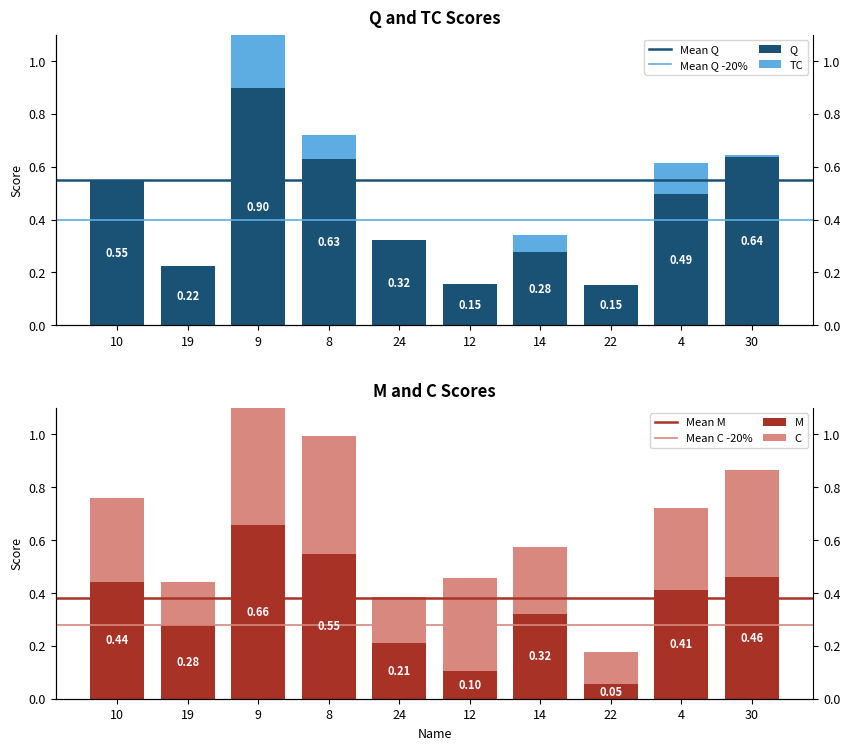

What is the greatest value displayed?

0.9